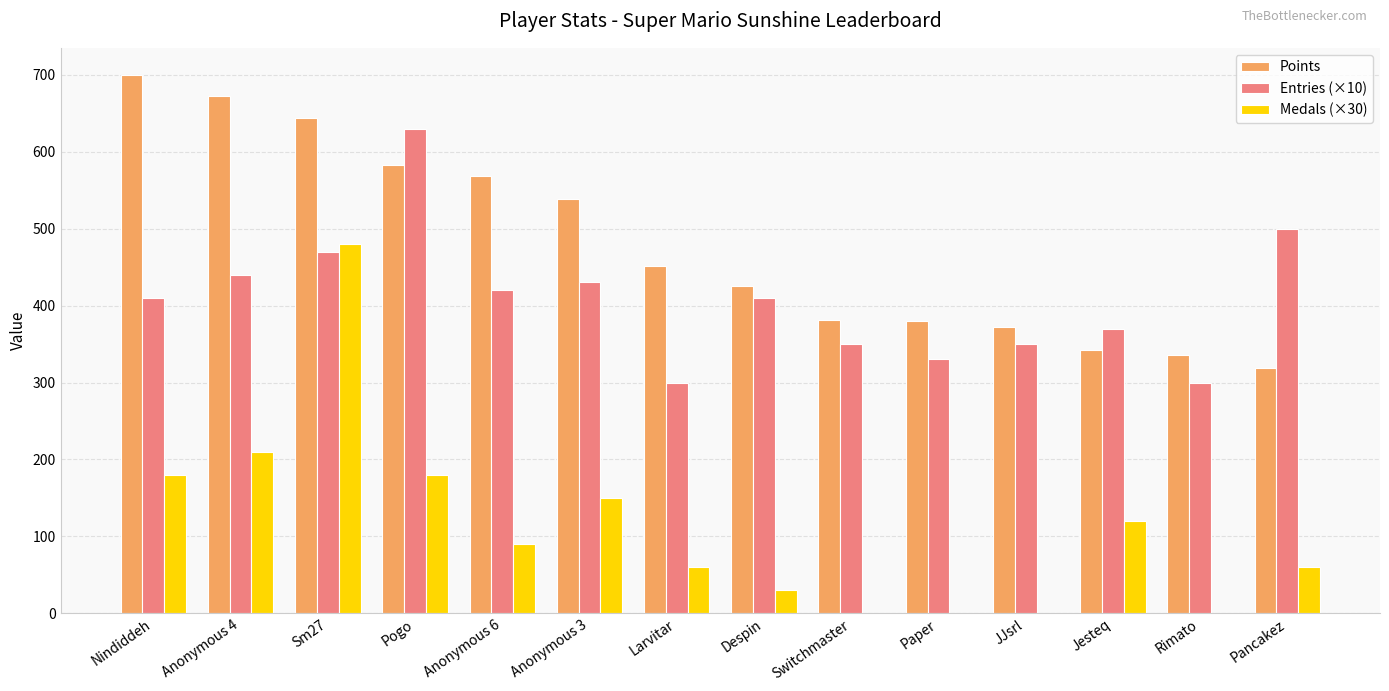

Between Anonymous 6 and Larvitar, which series saw the biggest shift?

Entries (×10)